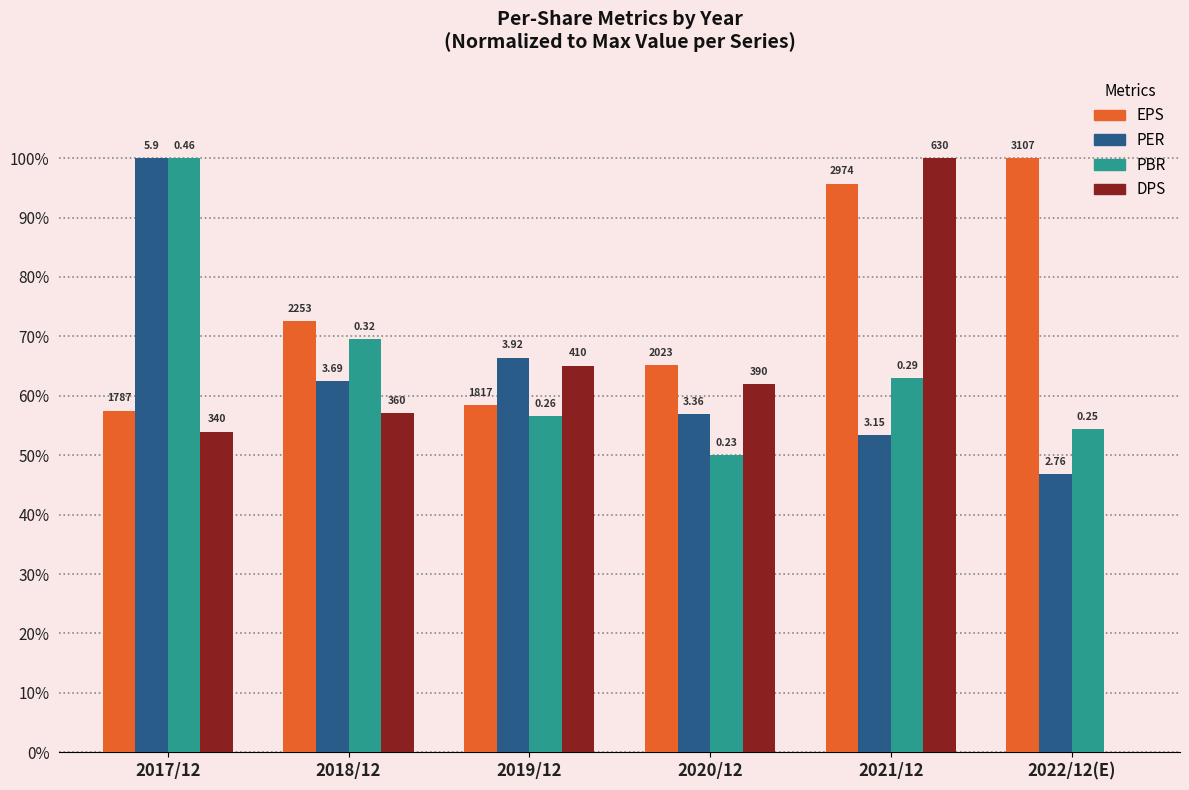

How many groups of bars are there?

6